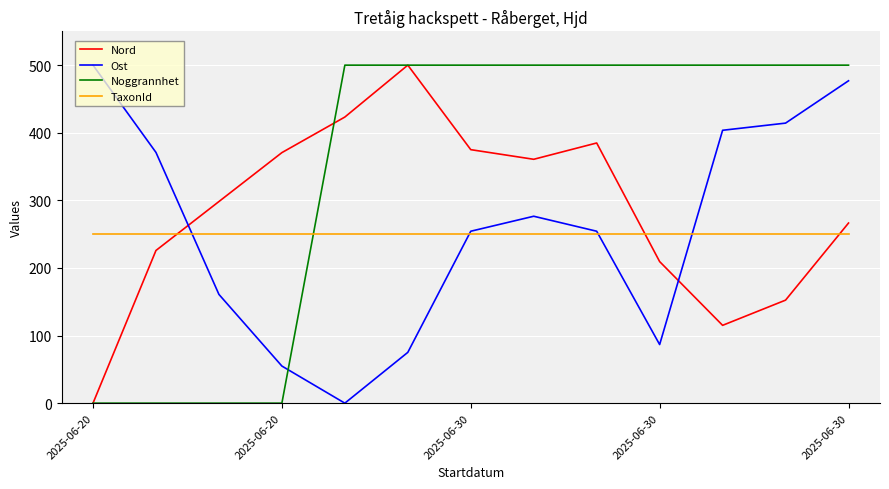

Which series has the largest total across all categories?

Noggrannhet